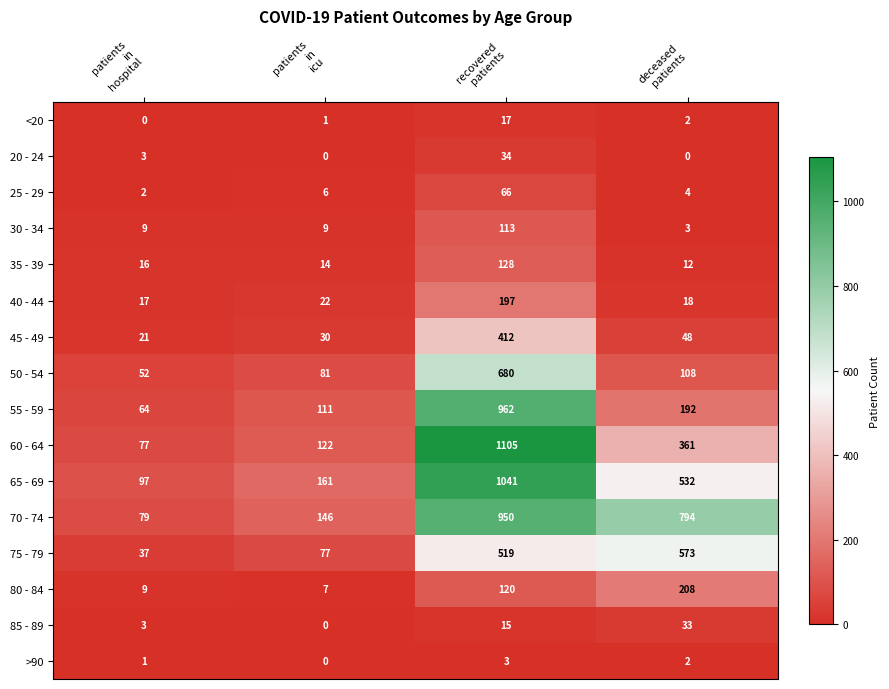

What is the maximum value for 40 - 44?

197